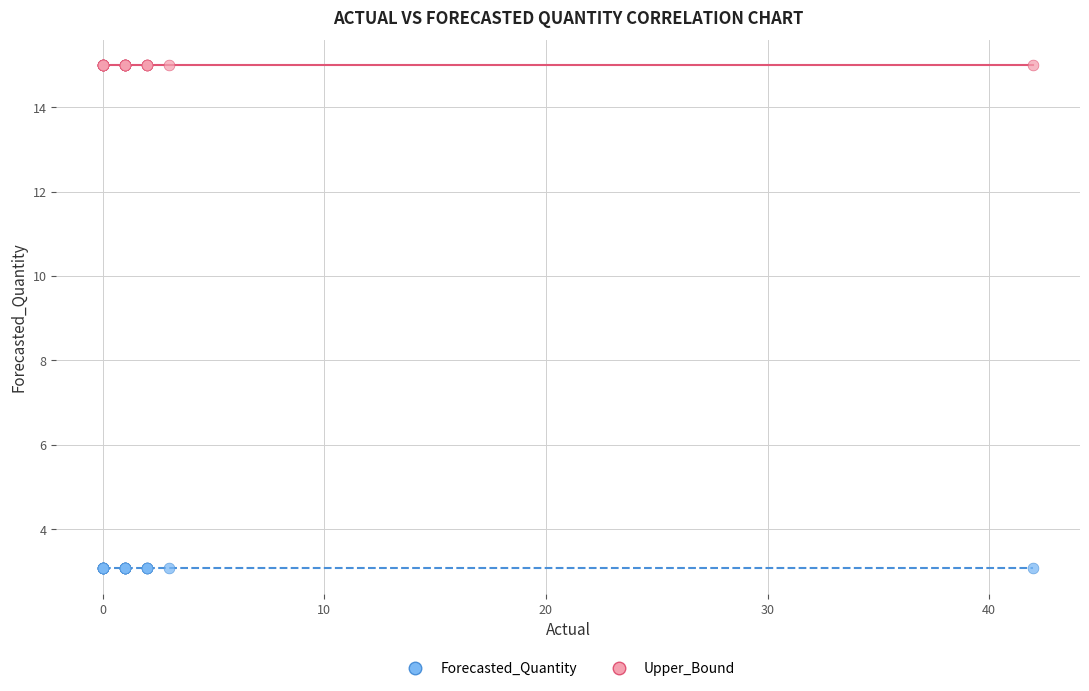

Which series contains the highest Y value?

Upper_Bound